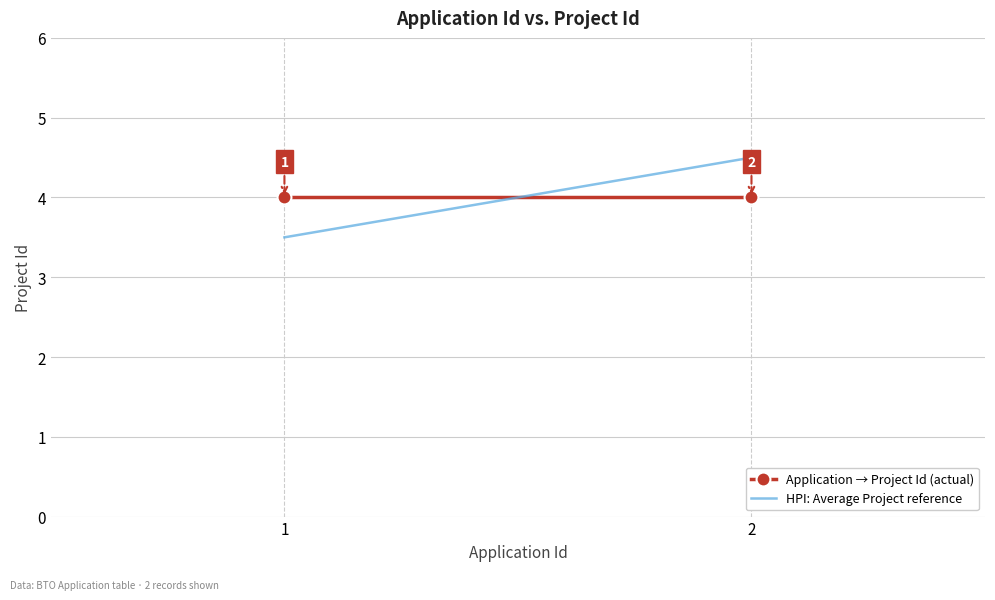

Reading left to right, extract all data points from this chart.

Application → Project Id (actual): 1=4.0	2=4.0
HPI: Average Project reference: 1=3.5	2=4.5